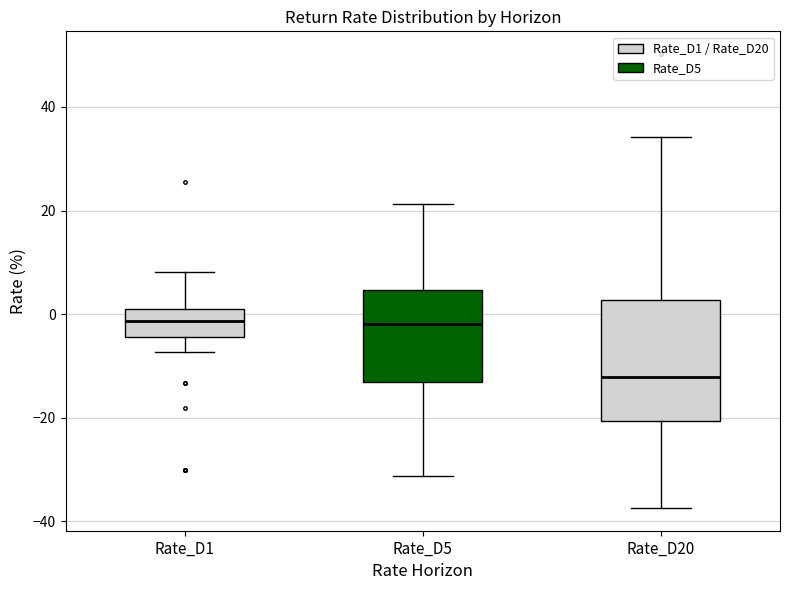

Reading left to right, read every box against the y-axis: the position of its median line, the range the box covers, and the ends of its whiskers. The values are not printed on the chart, so give them approximately, as read against the axis.

Rate_D1: median -2, box -4 to 2, whiskers -8 to 8
Rate_D5: median -2, box -14 to 4, whiskers -32 to 22
Rate_D20: median -12, box -20 to 2, whiskers -38 to 34